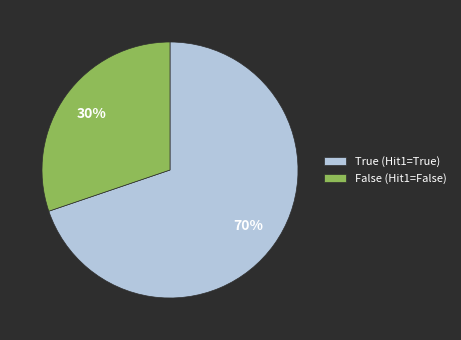

The True (Hit1=True) slice represents 59% of the pie. True or false?

False